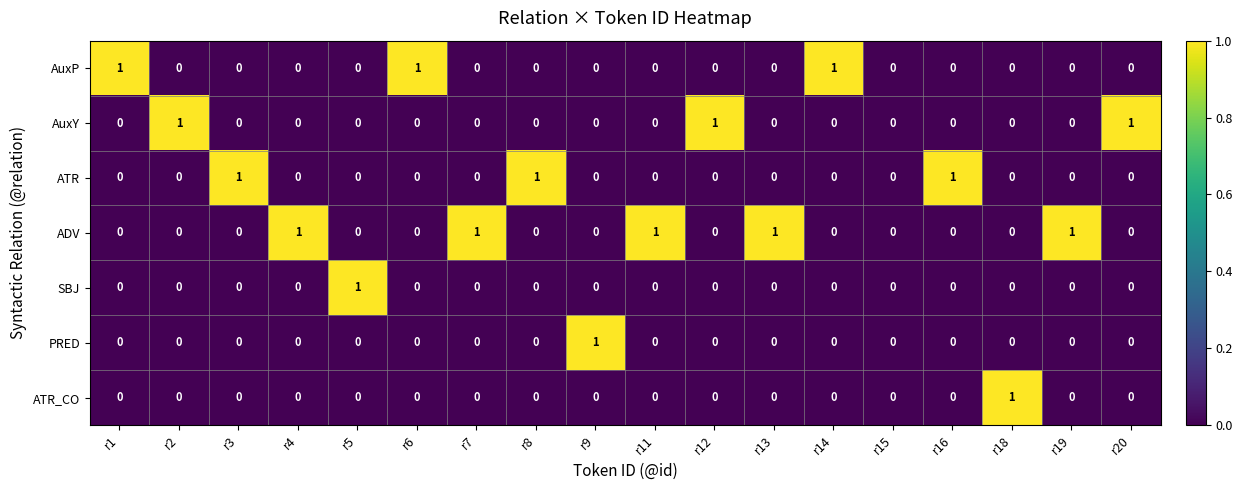

Which series has the largest total across all categories?

ADV